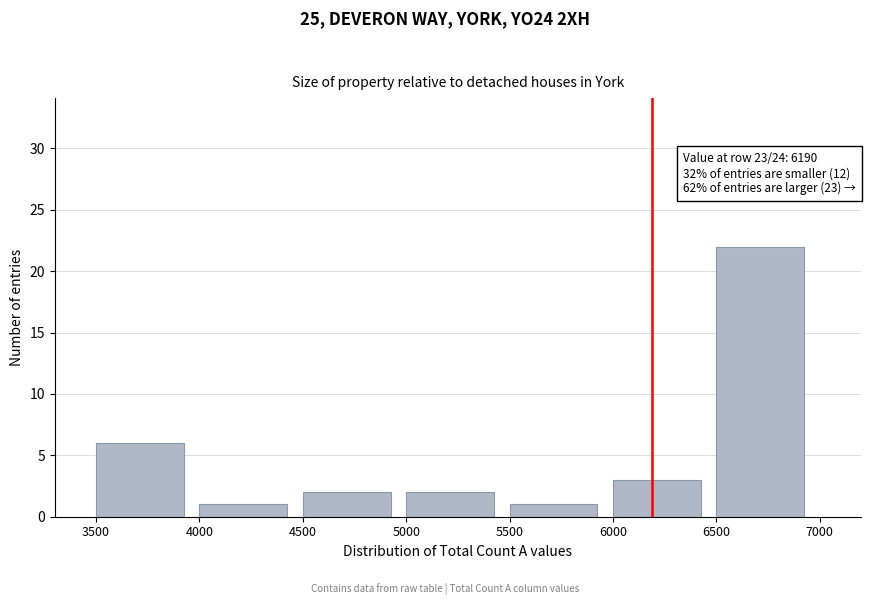

Over which range of the x-axis is the bar tallest?

6500 to 7000